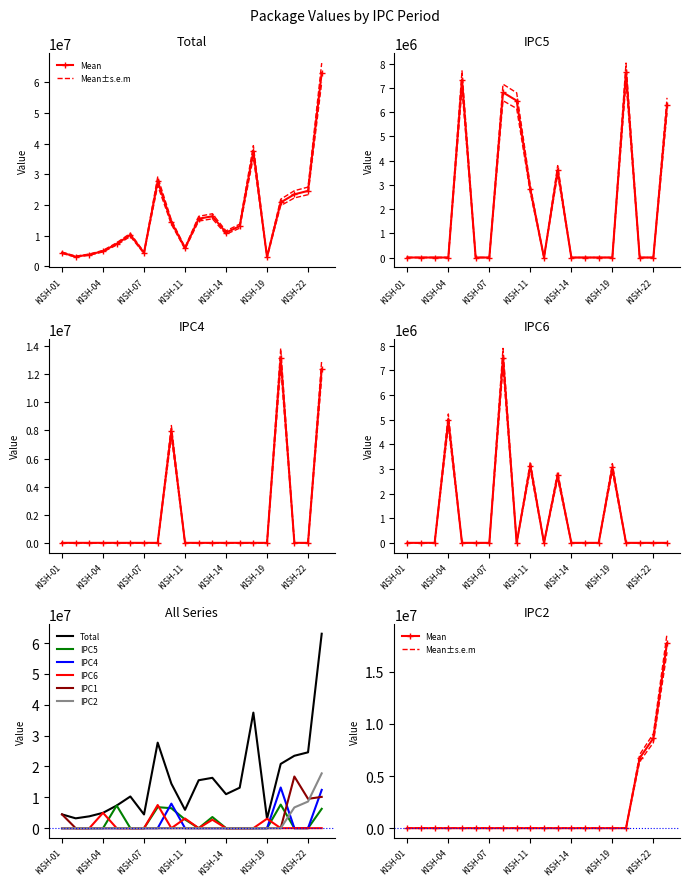

What is the total value across all series at KISH-10?

28862226.0